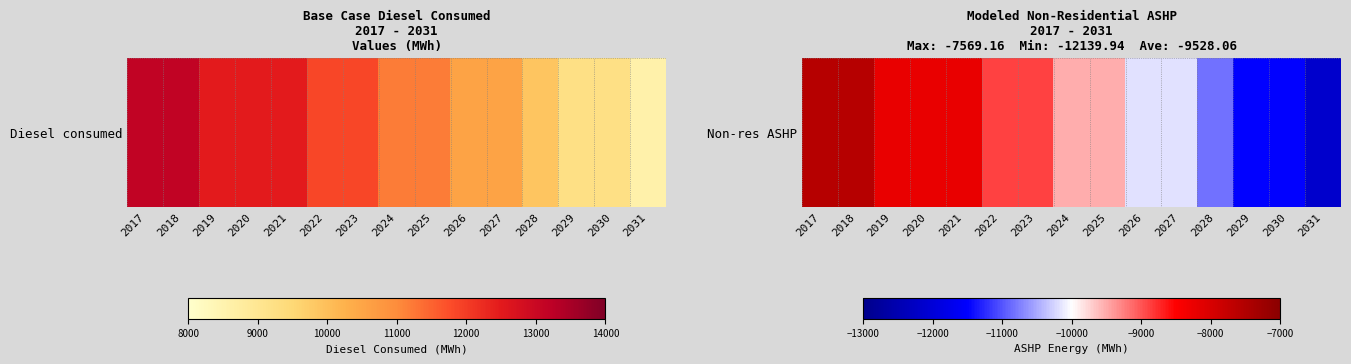

What is the difference between the values at 2018 and 2023?

1305.9